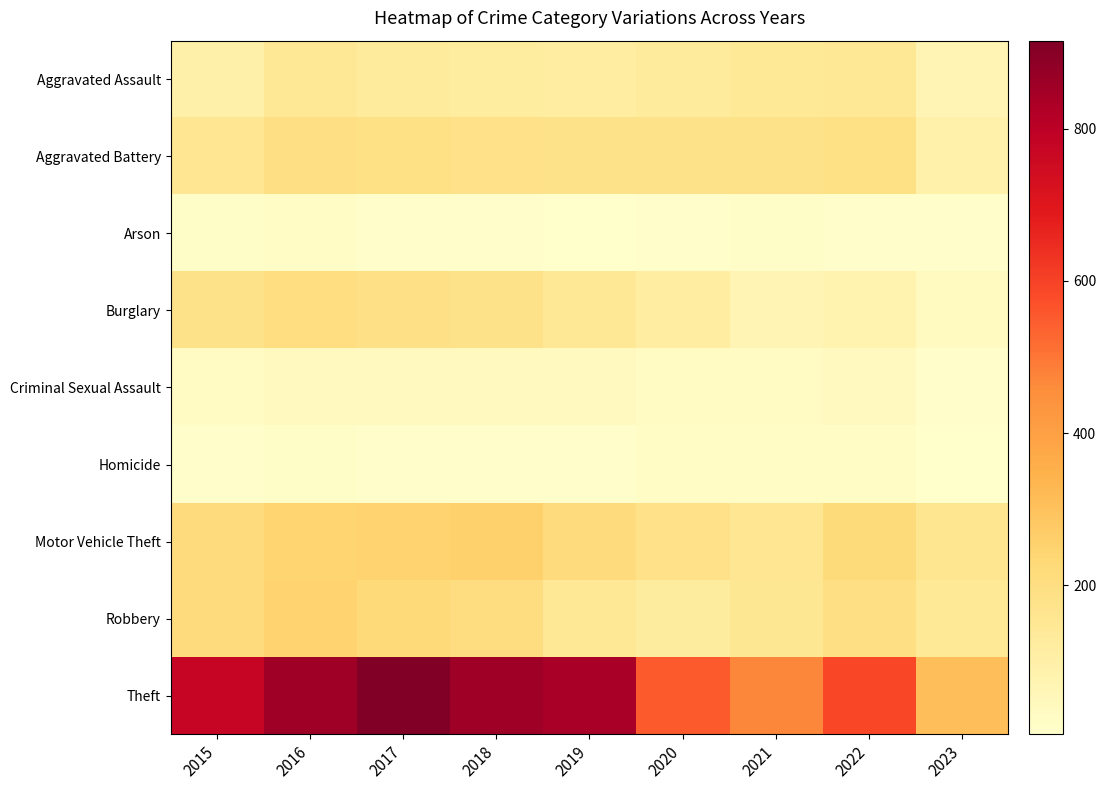

At which category does the chart reach its peak across all series?

2017